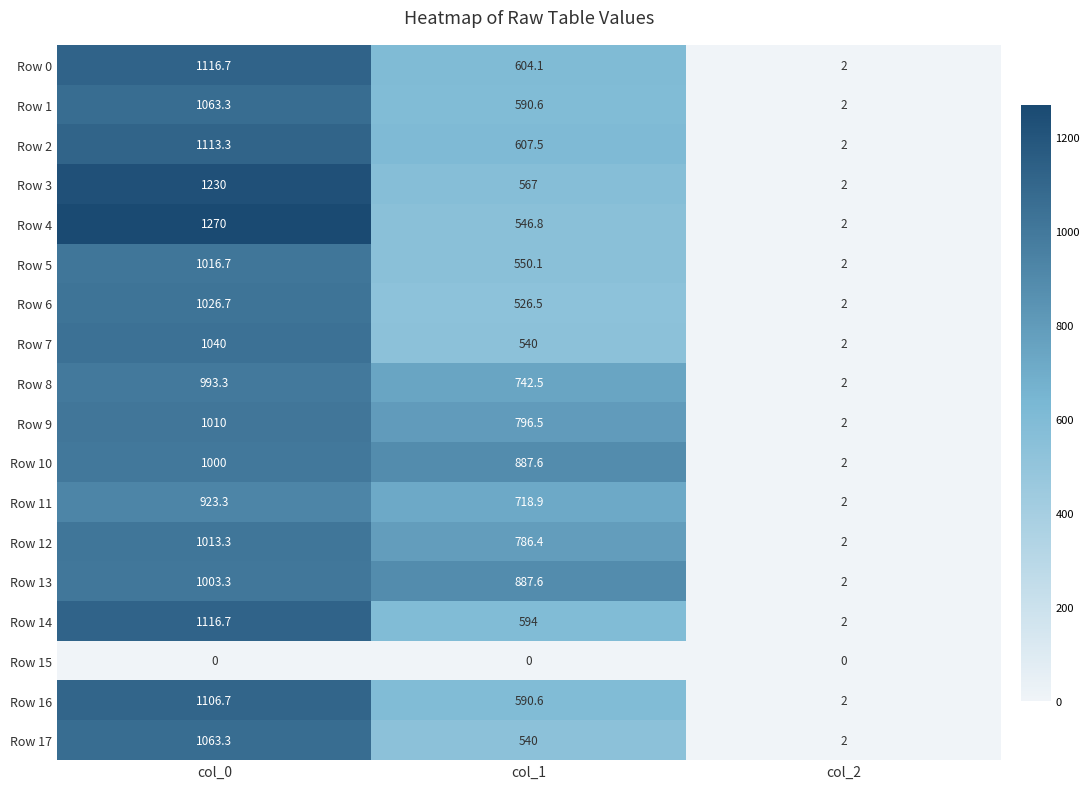

What is the difference between the maximum and minimum values in the Row 13 series?

1001.3